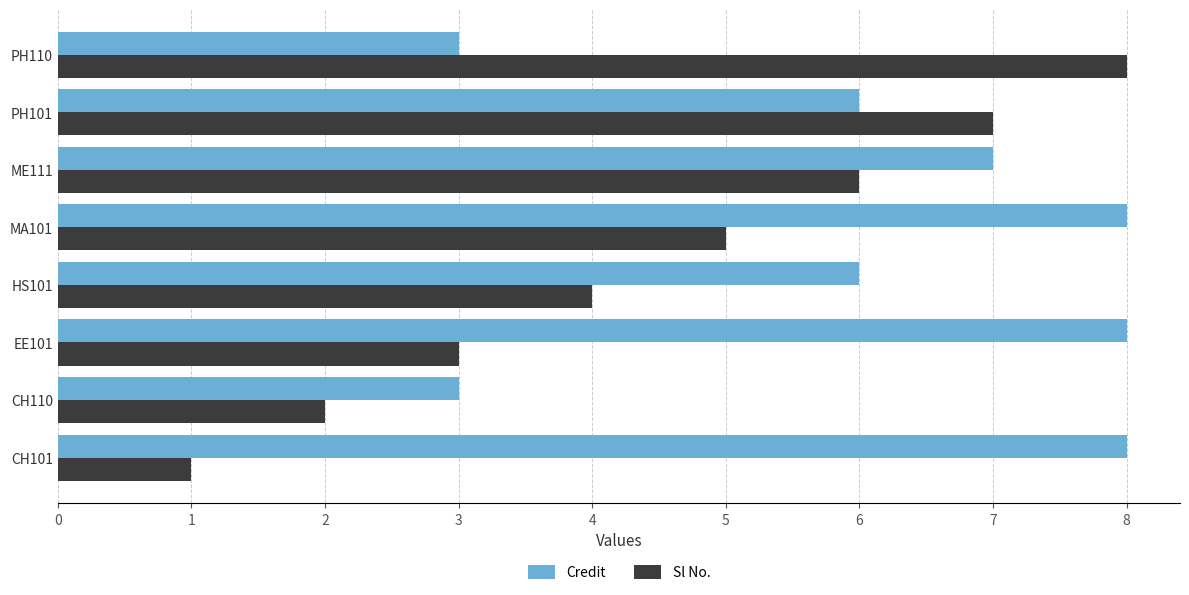

Count the Credit values in the range 6 to 8.

6